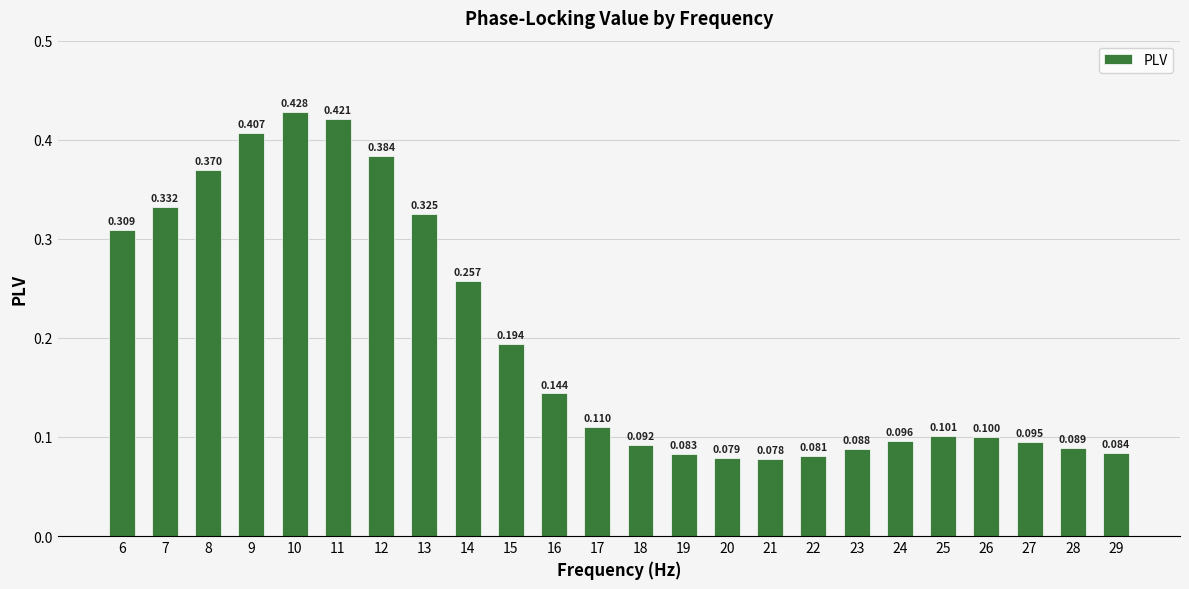

Reading right to left, transcribe all the data shown in this chart.

0.1	0.1	0.1	0.1	0.1	0.1	0.1	0.1	0.1	0.1	0.1	0.1	0.1	0.1	0.2	0.3	0.3	0.4	0.4	0.4	0.4	0.4	0.3	0.3